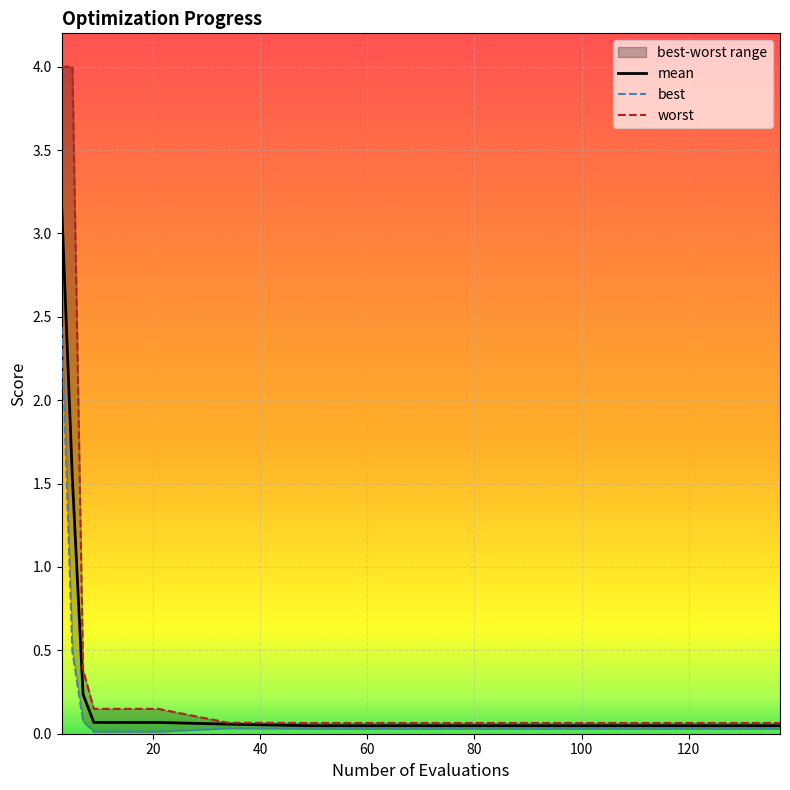

What are all the series names shown in the legend?

mean, best, worst